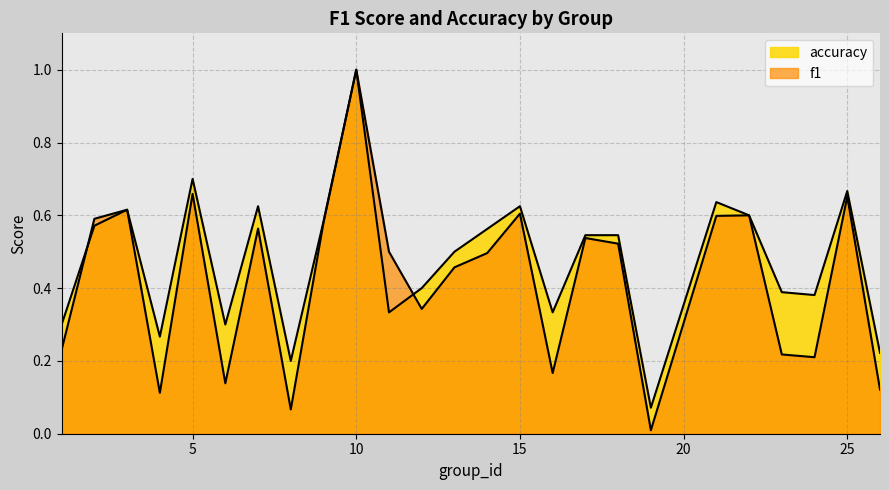

Is it true that f1 equals 0.1 at 26?

True